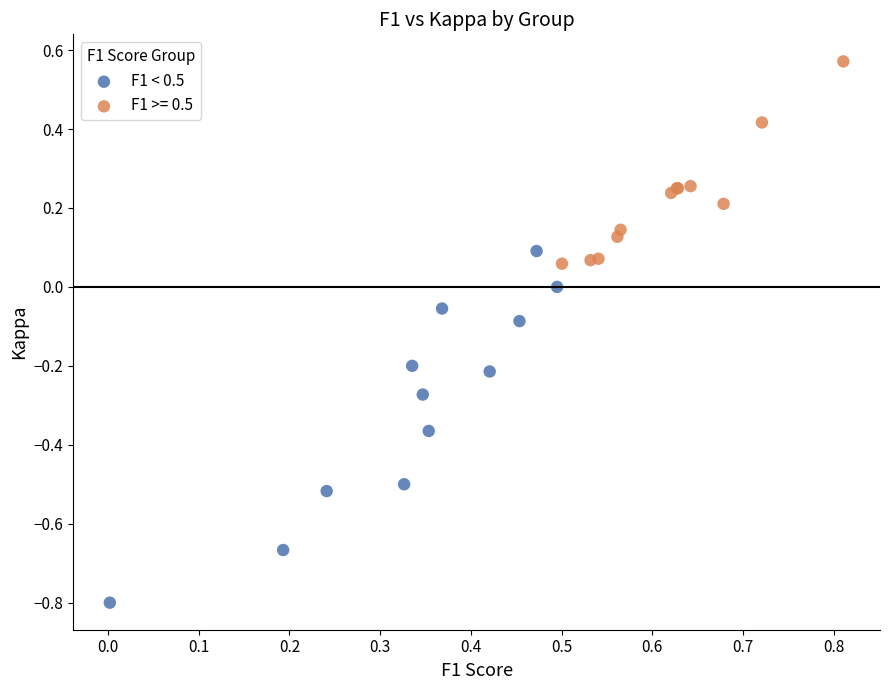

Which series reaches the minimum Y coordinate?

F1 < 0.5